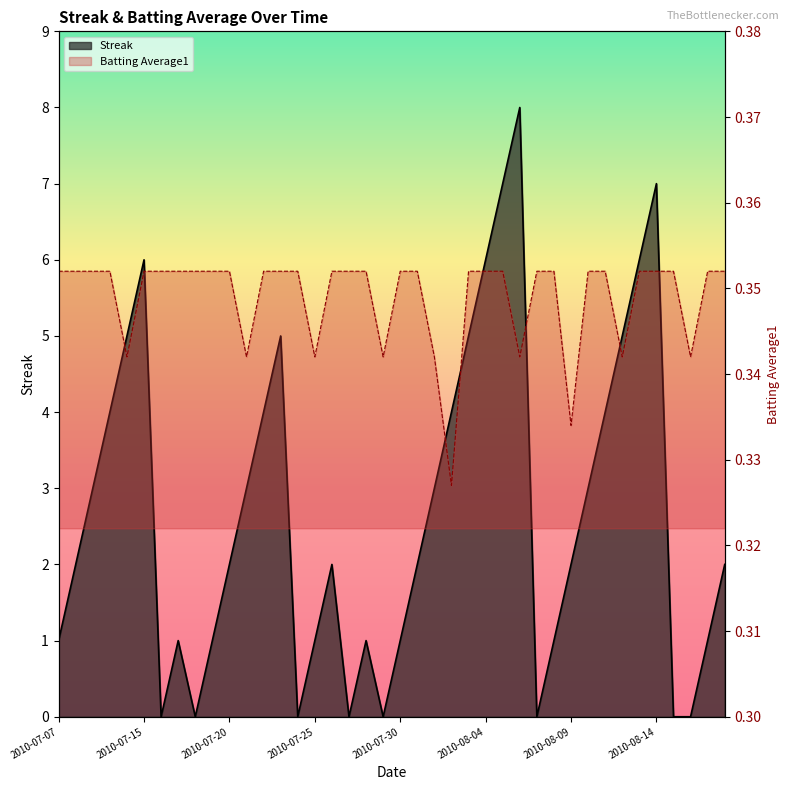

What is the sum of all Streak values?

108.0